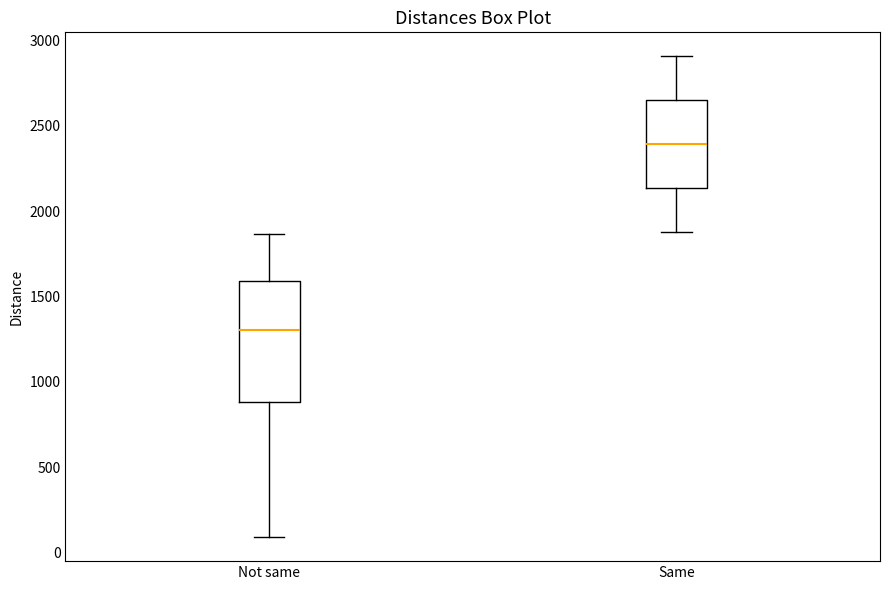

Which box's median line is the lowest?

Not same